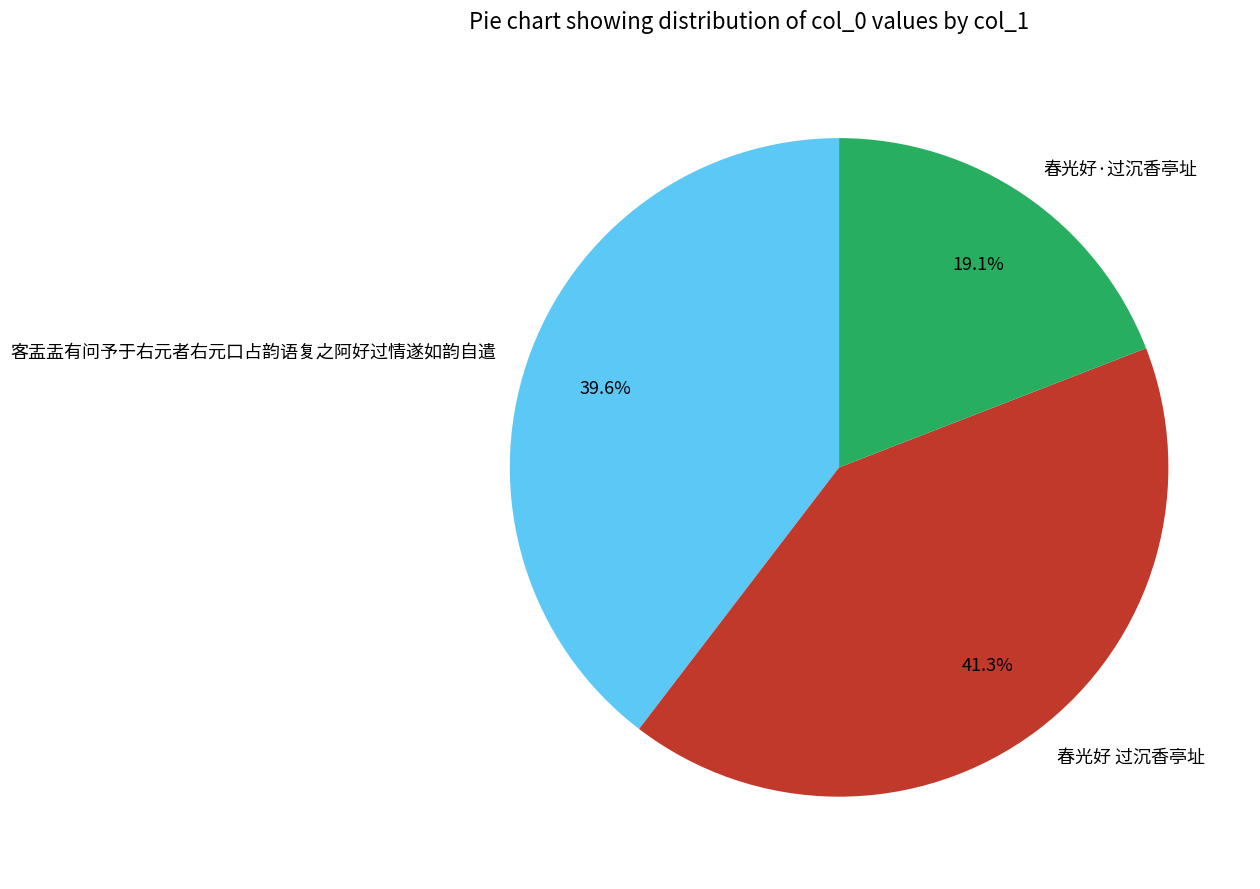

Is 客盂盂有问予于右元者右元口占韵语复之阿好过情遂如韵自遣 the majority of the pie?

No